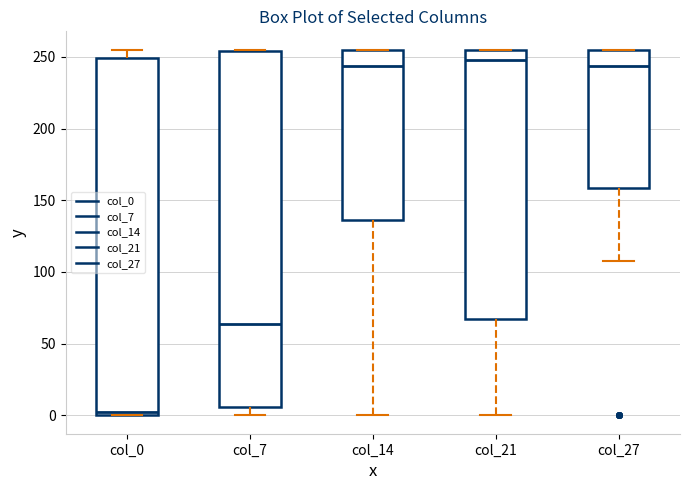

Where is the lower edge of the box for col_7 on the y-axis? The values are not printed on the chart, so give them approximately, as read against the axis.

5